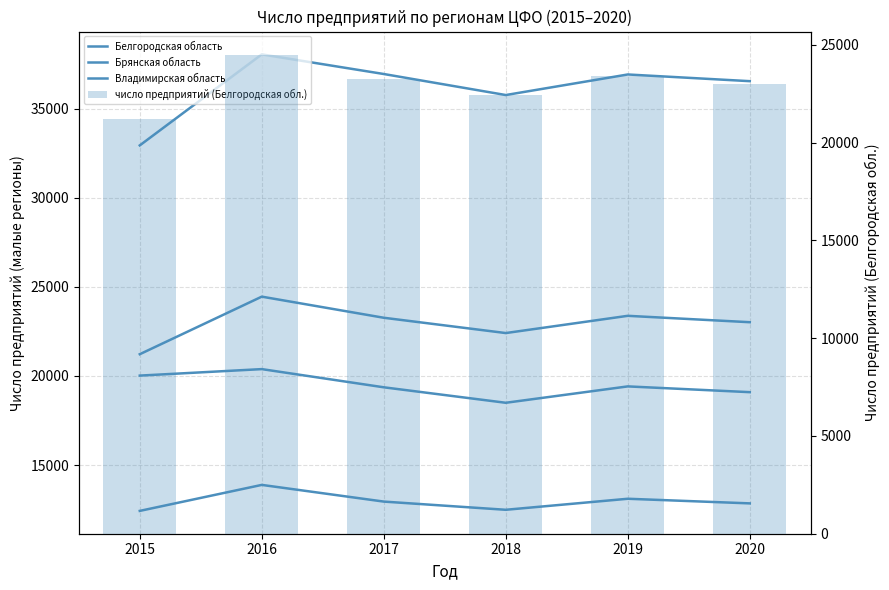

What is the sum of all Воронежская область values?

217101.3